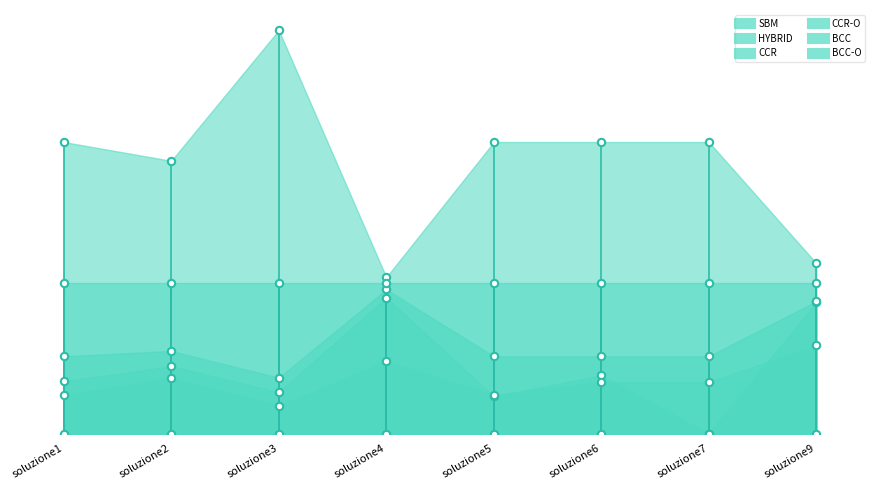

At how many categories does at least one series exceed 1?

8